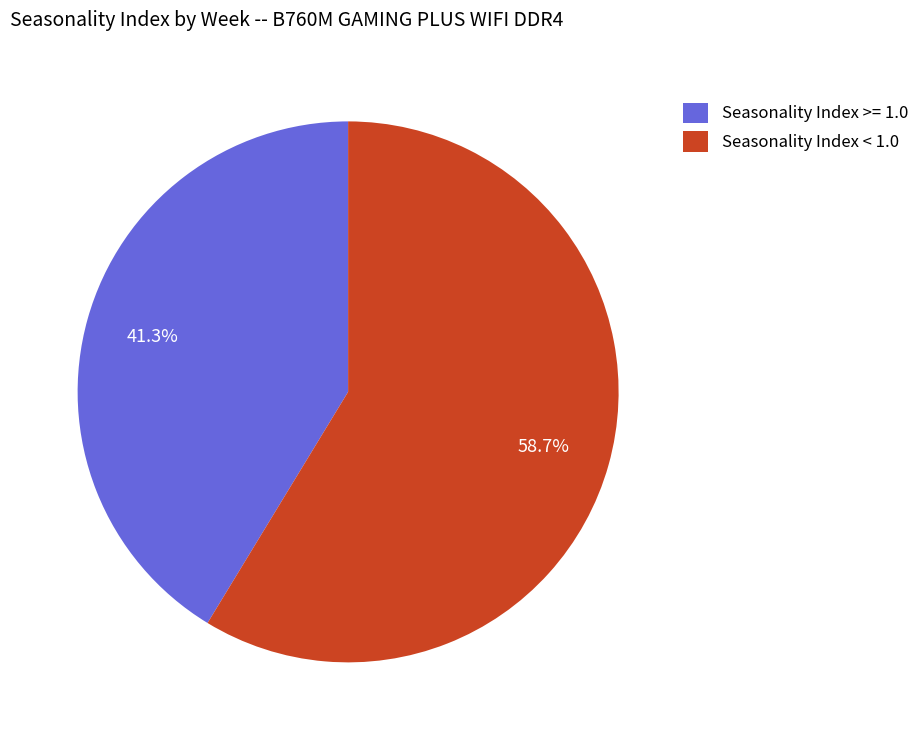

Which slice is the largest?

Seasonality Index < 1.0